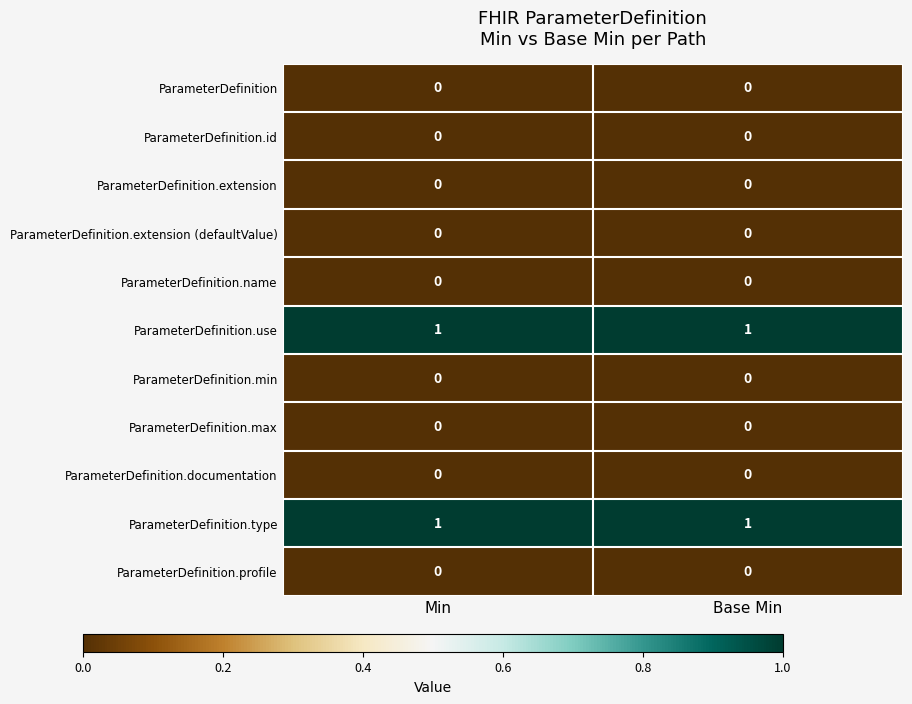

Is the value of ParameterDefinition.use at Min greater than the value of ParameterDefinition.id at Base Min?

Yes